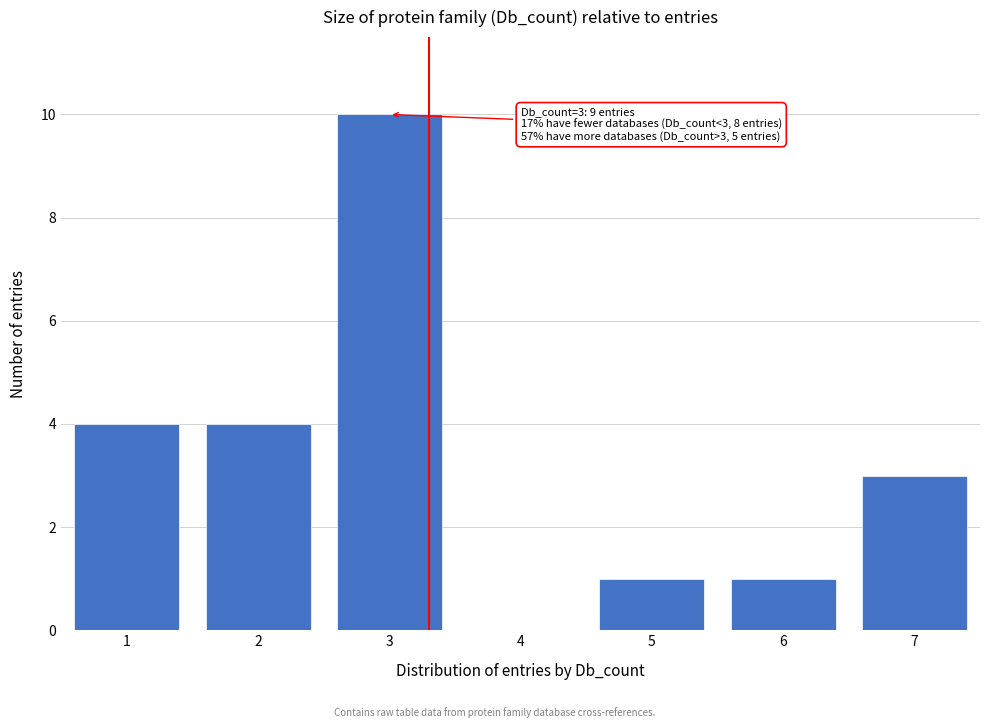

Reading left to right, list all the values displayed in this chart.

1=4	2=4	3=10	4=0	5=1	6=1	7=3